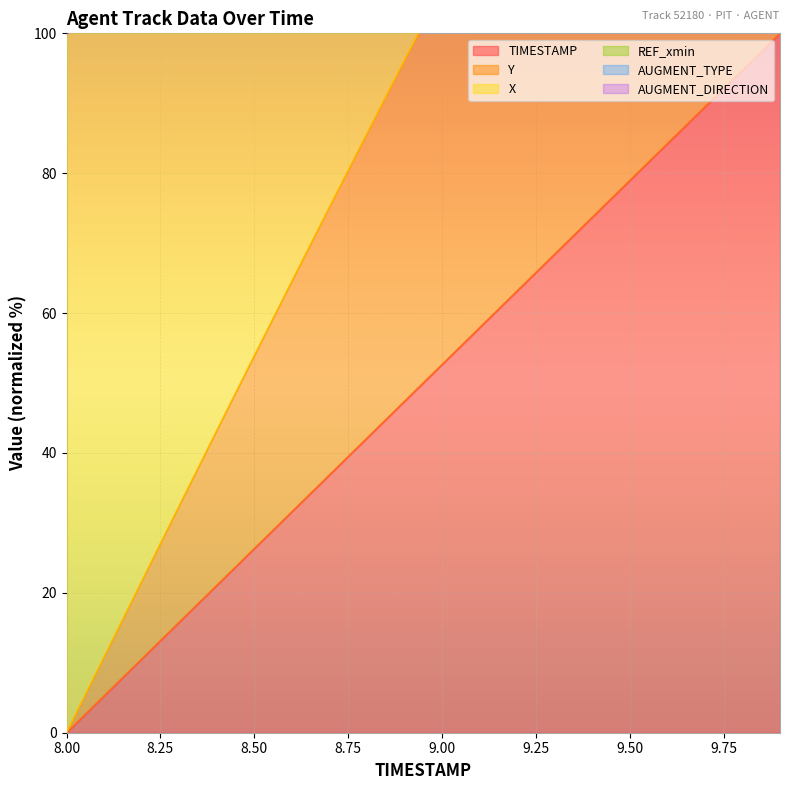

How many data points does each series have?

20